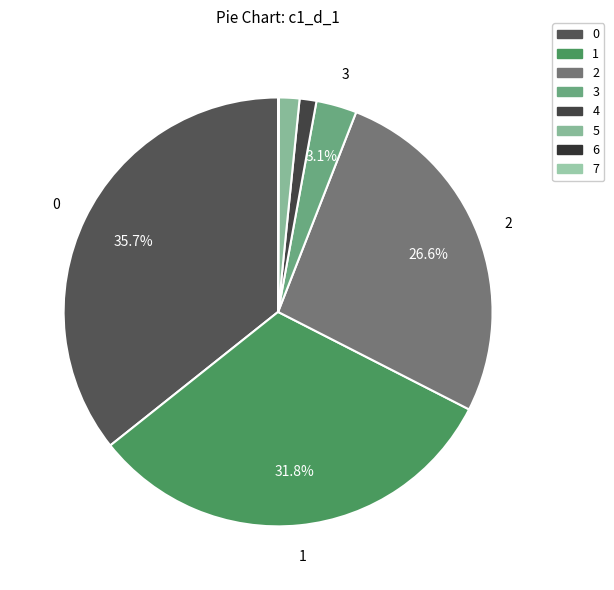

Is 5 the majority of the pie?

No